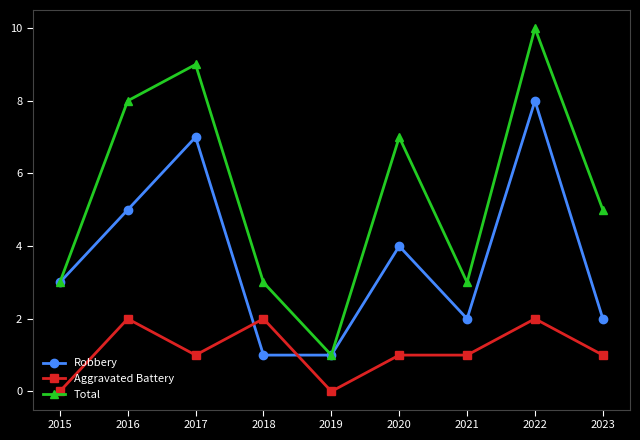

Does the chart display data point markers on the line(s)?

Yes